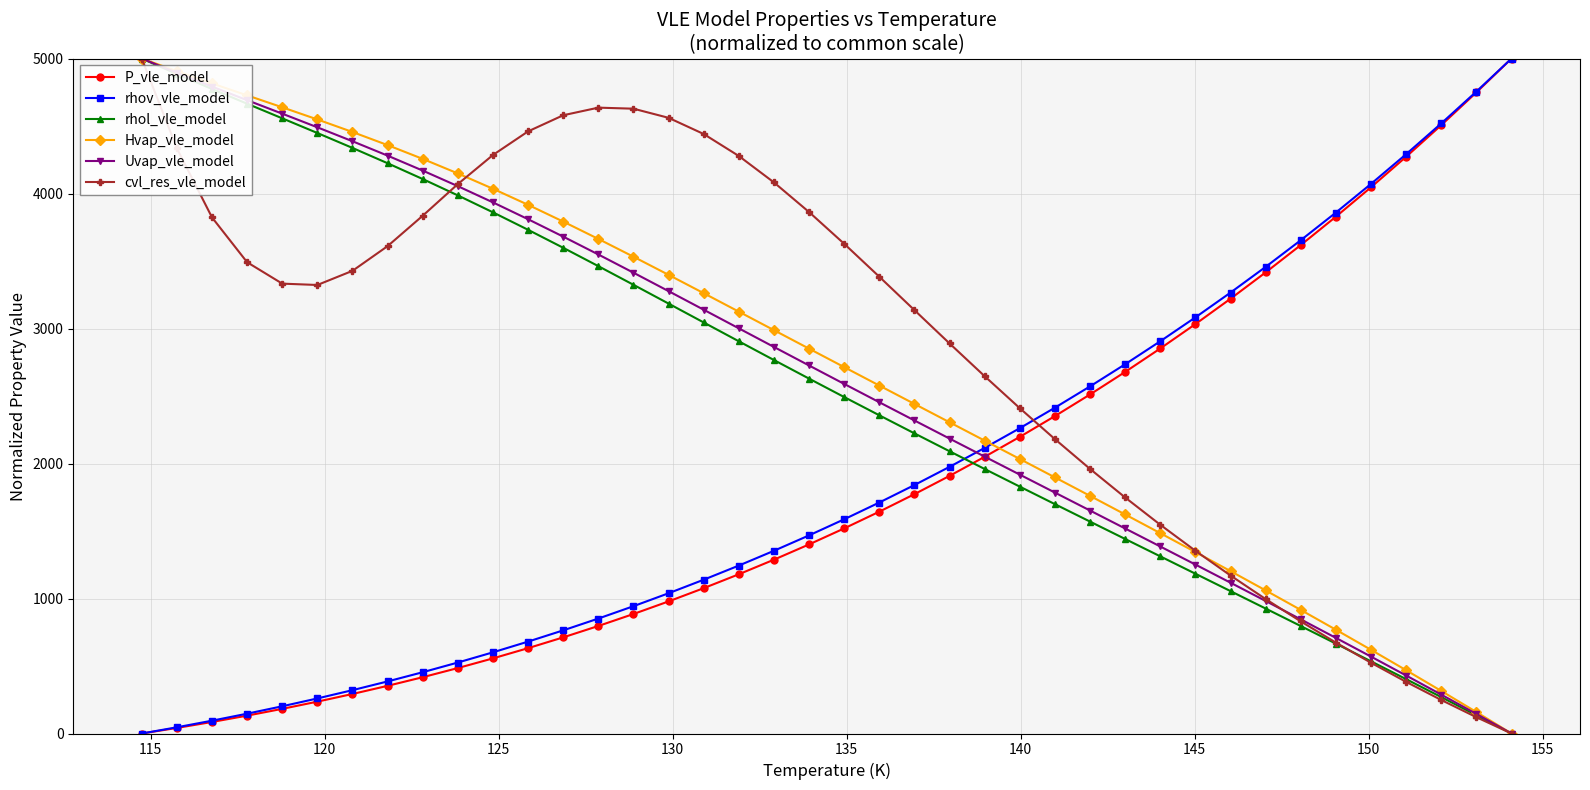

True or false: Uvap_vle_model has more than 0 points higher than both neighbors.

False